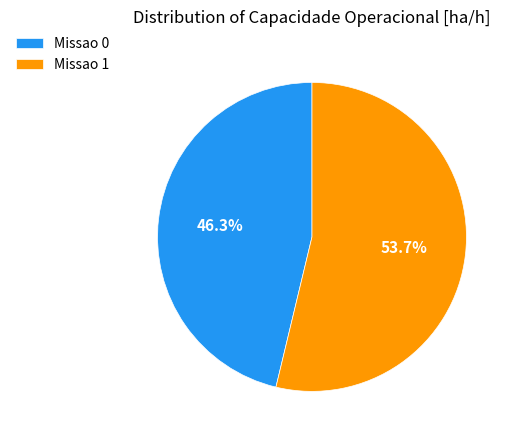

True or false: Missao 0 accounts for 46% of the total.

True